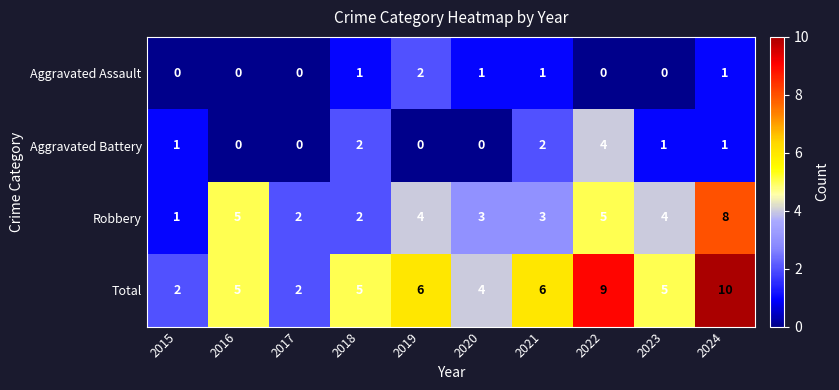

At which category does the chart reach its peak across all series?

2024